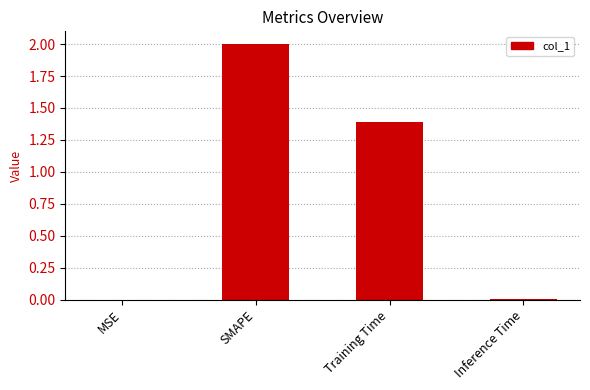

Where does the data first go above 1?

SMAPE